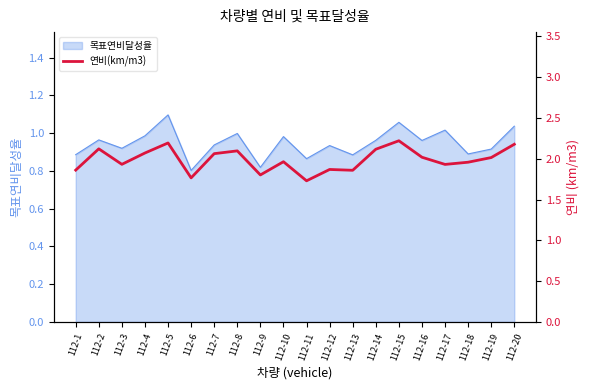

The chart shows a value of 3.4 at 112-2. True or false?

False